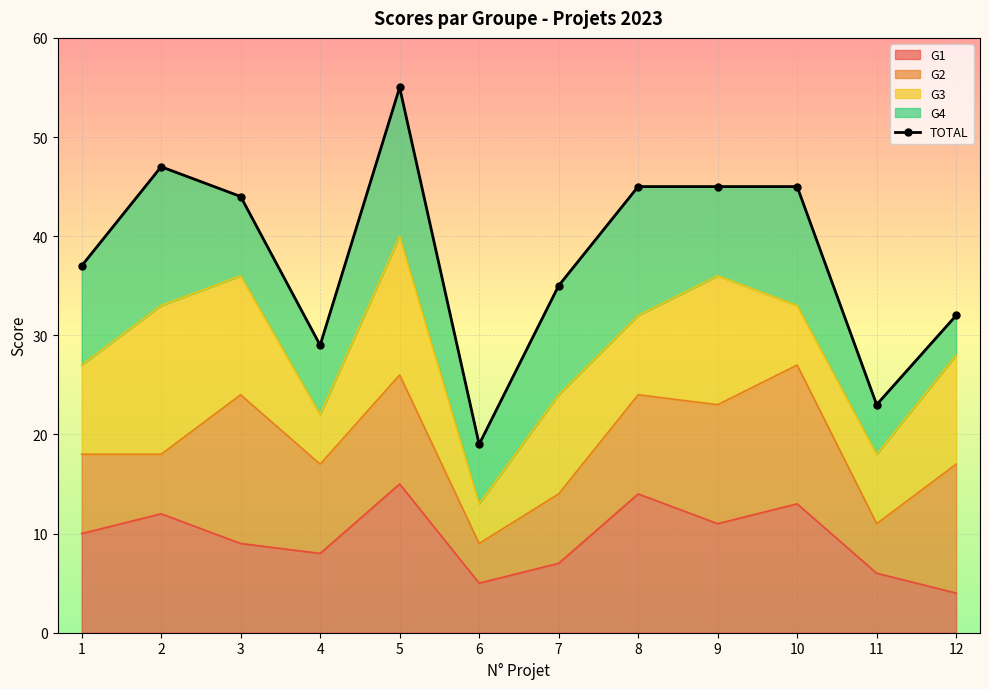

At which label does the data first exceed 44?

2